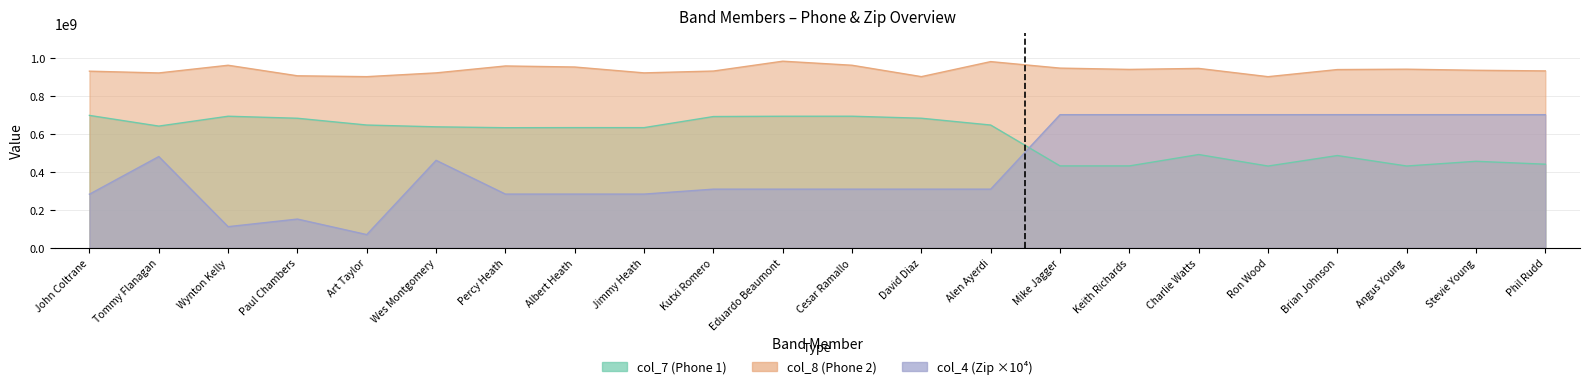

What is the label of the 10th point from the left?

Kutxi Romero